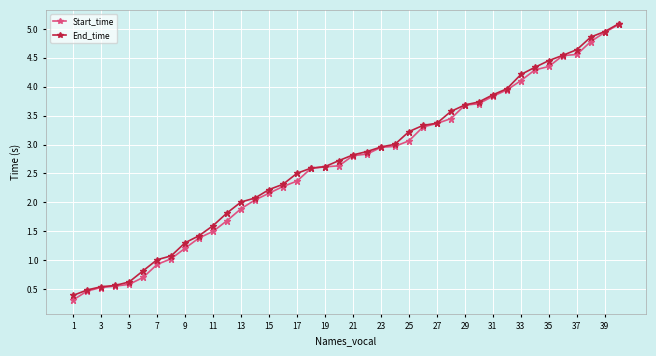

What is the minimum value for Start_time?

0.3